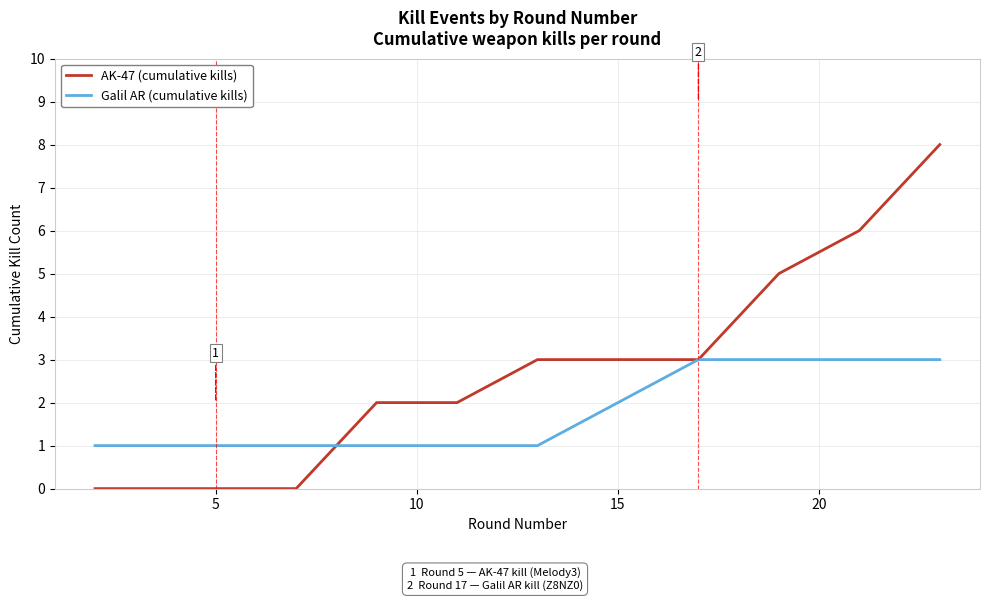

Rank the series by their average value, from highest to lowest.

AK-47 (cumulative kills), Galil AR (cumulative kills)